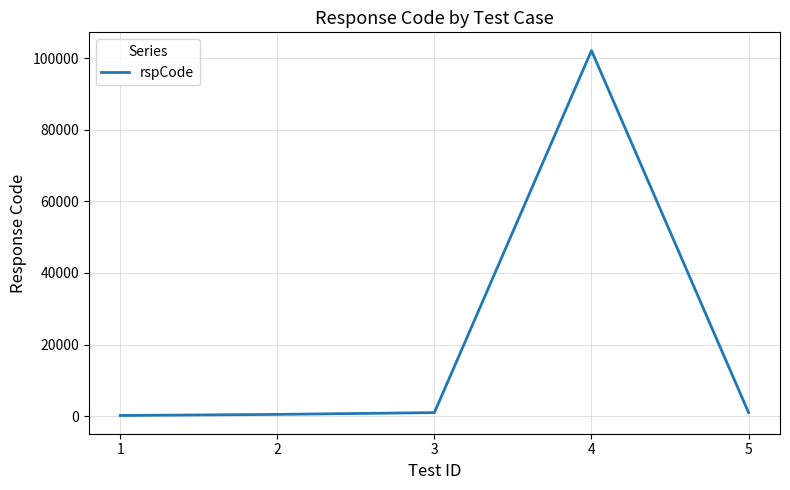

What is the difference between the maximum and minimum values?

101902